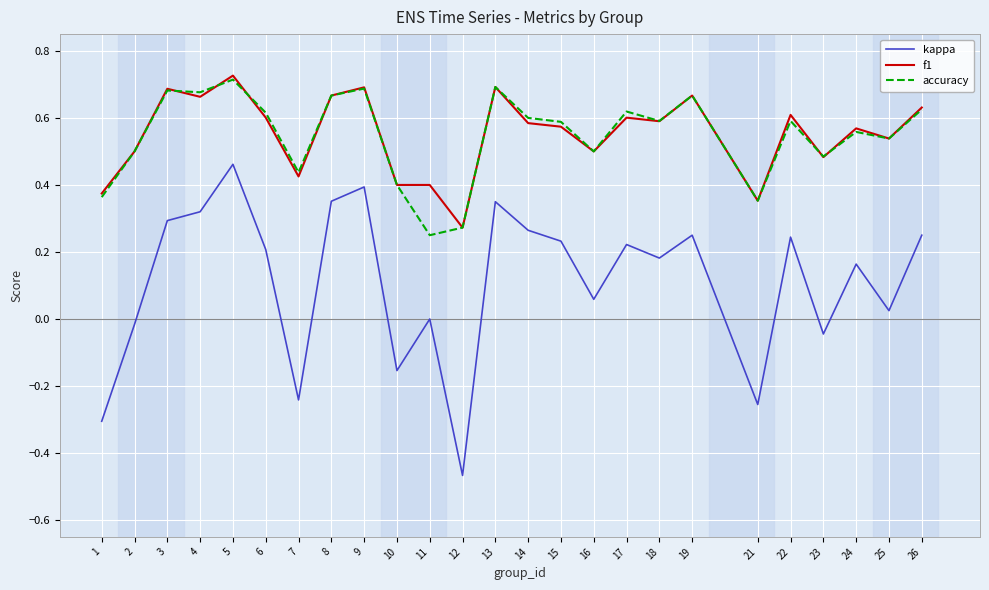

The f1 series shows 0.5 at 12. True or false?

False